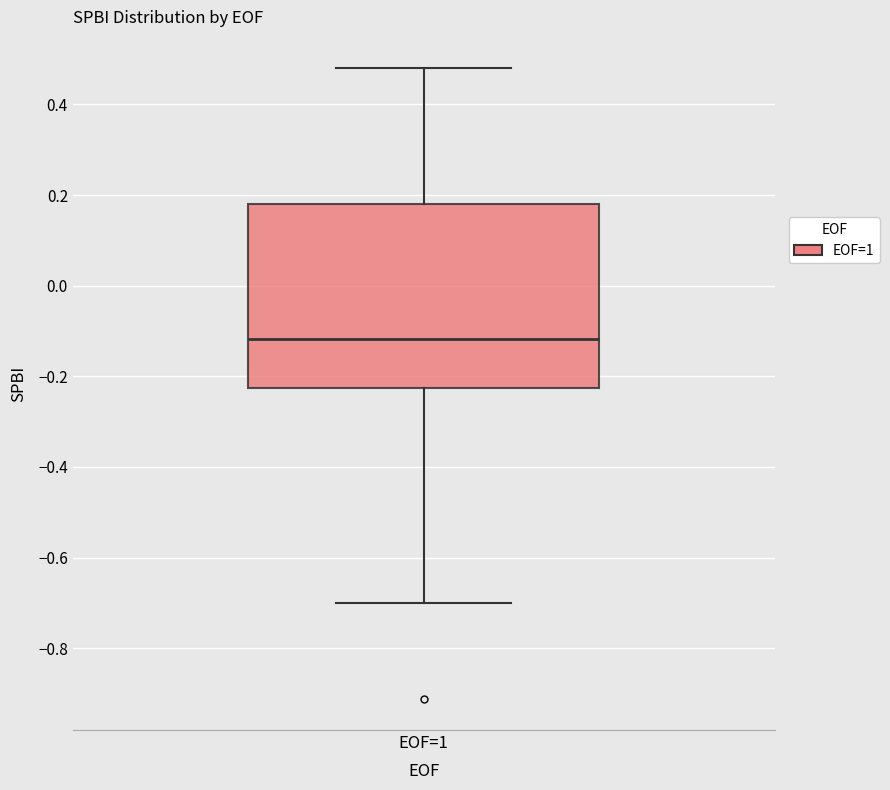

Transcribe this box plot: give where the median line is, the range the box spans, and where the two whiskers end, as read against the y-axis. The values are not printed on the chart, so give them approximately, as read against the axis.

median -0.12, box -0.22 to 0.18, whiskers -0.70 to 0.48